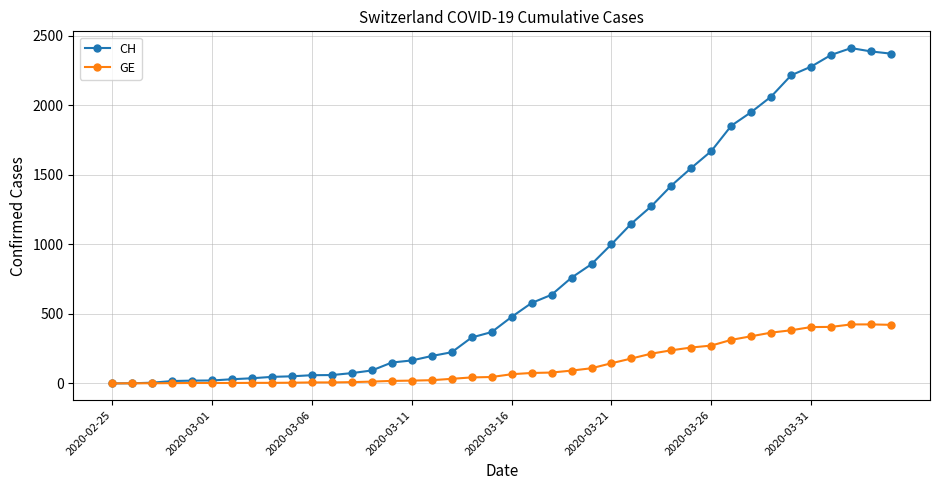

Rank the series by their maximum value, from highest to lowest.

CH, GE